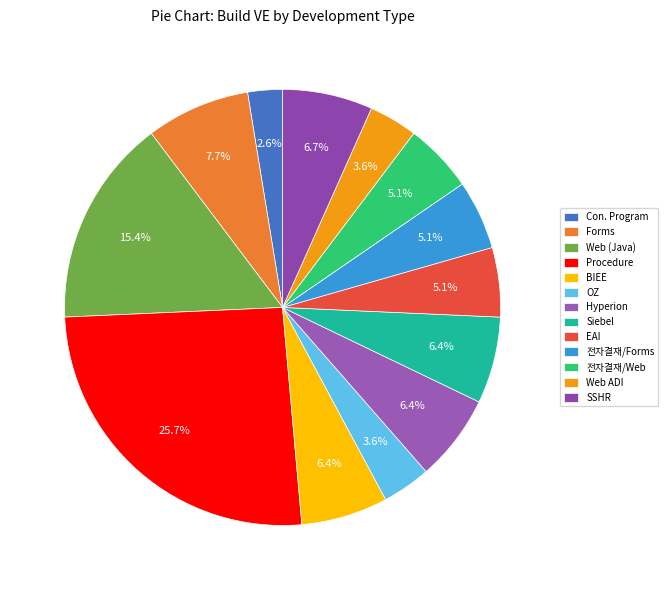

Combined, what portion of the pie is Web ADI and SSHR?

10.3%